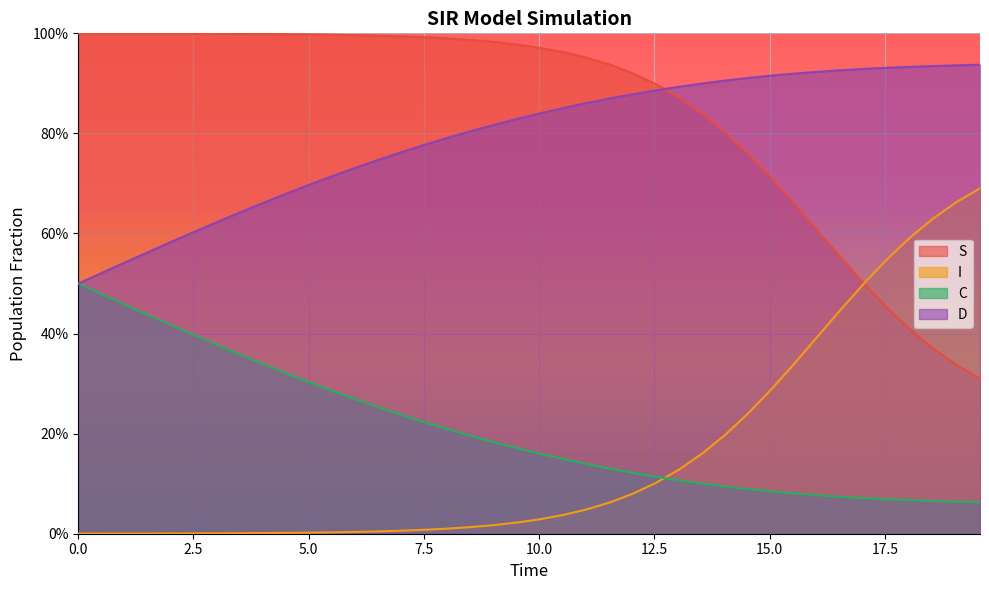

What is the sum of all C values?

8.3